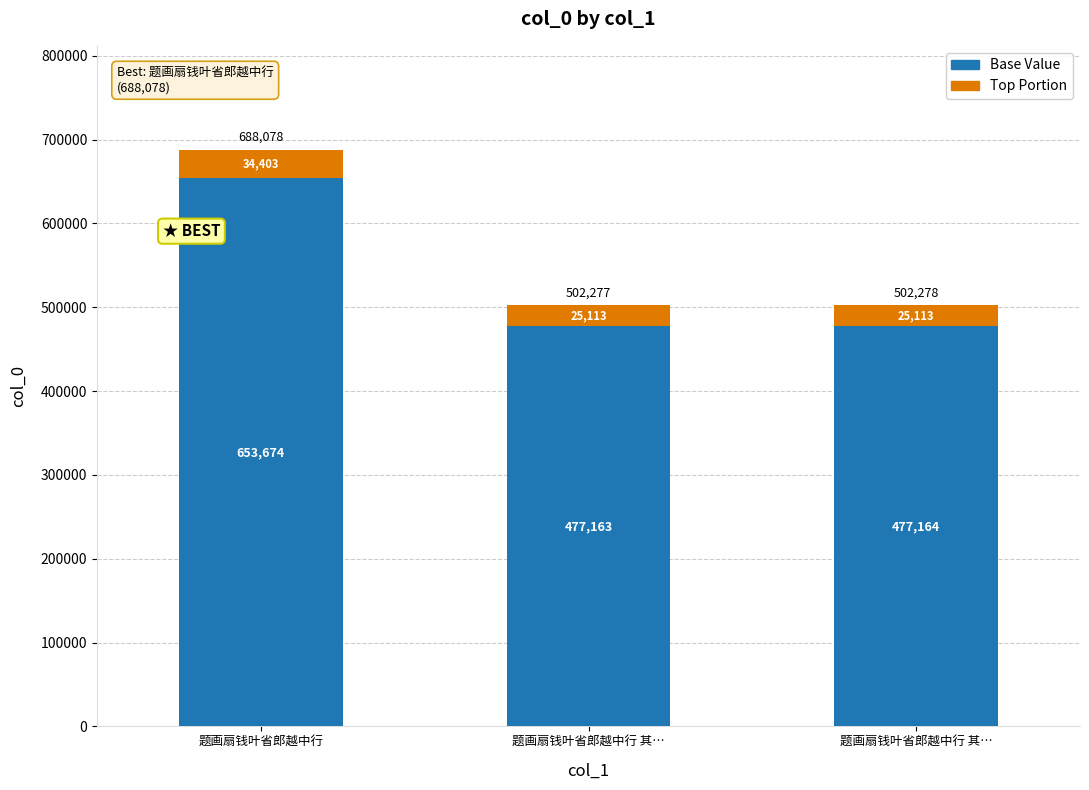

What are all the series names shown in the legend?

Base Value, Top Portion